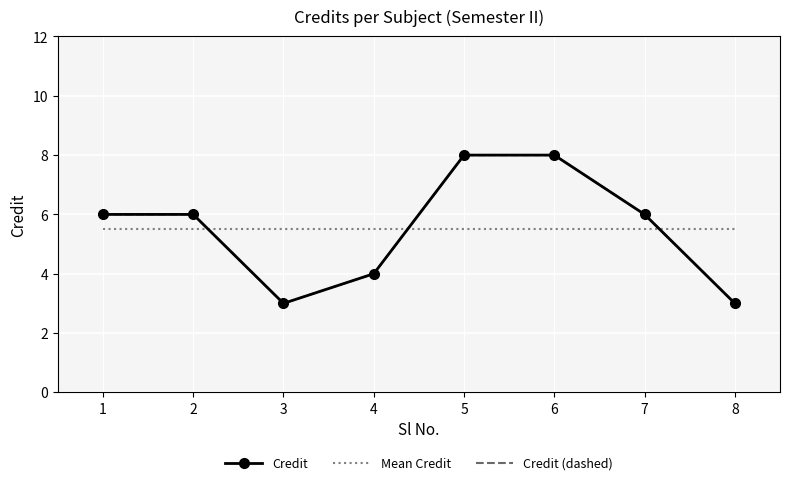

The value of Credit at 5 is 4.0. True or false?

False